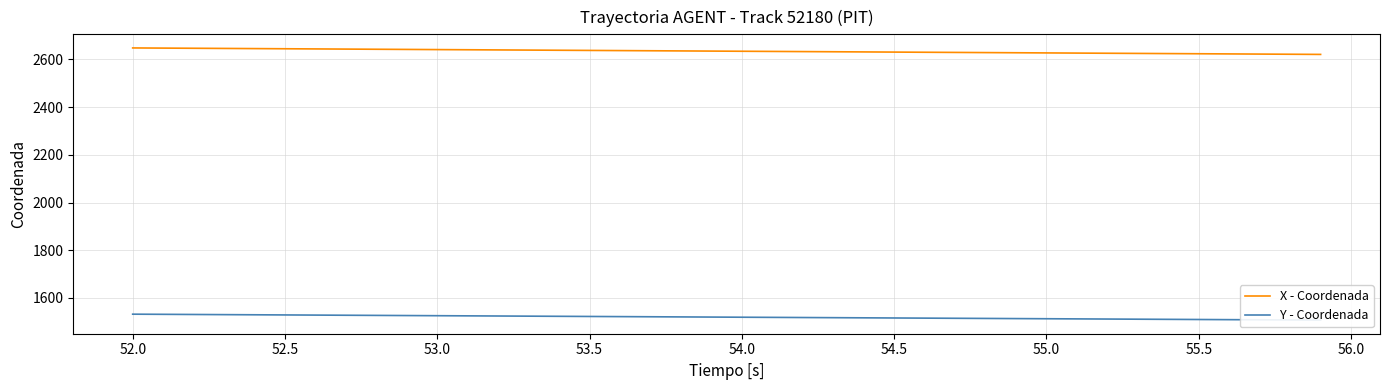

Where does the X - Coordenada series first go above 2635?

52.0